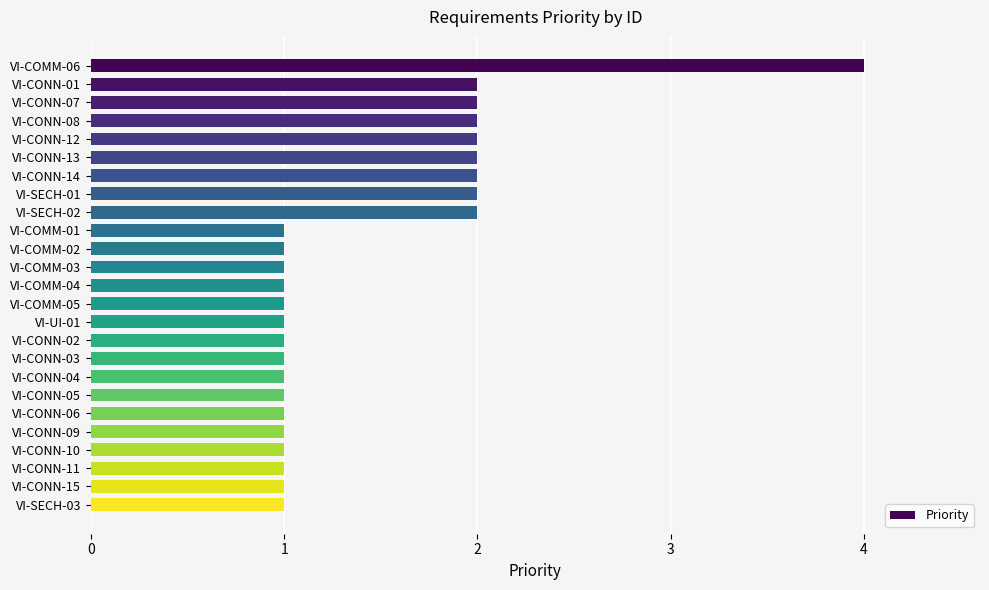

Which category has the highest value across all series?

VI-COMM-06